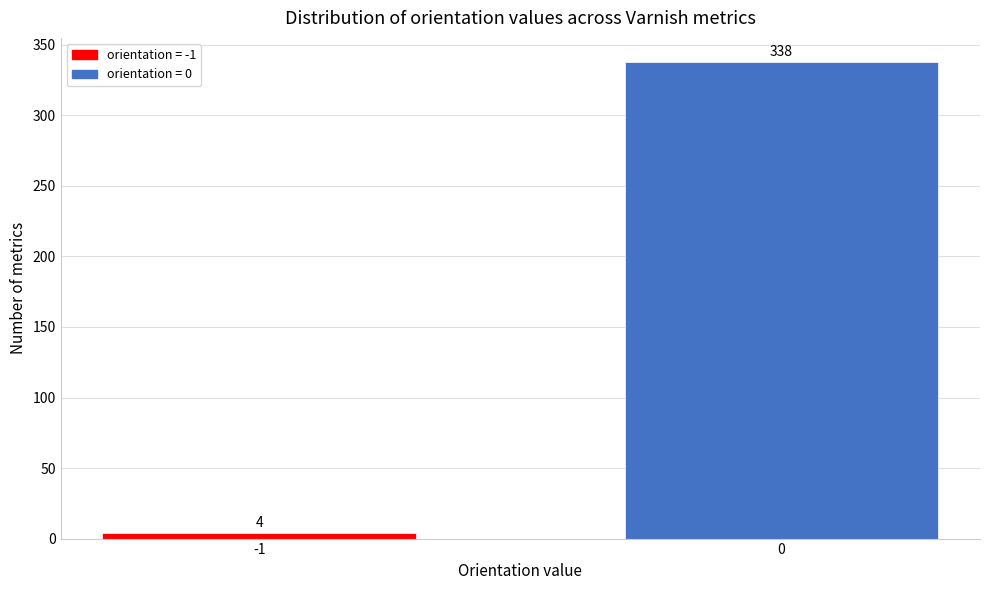

Reading right to left, extract all data points from this chart.

0=338	-1=4